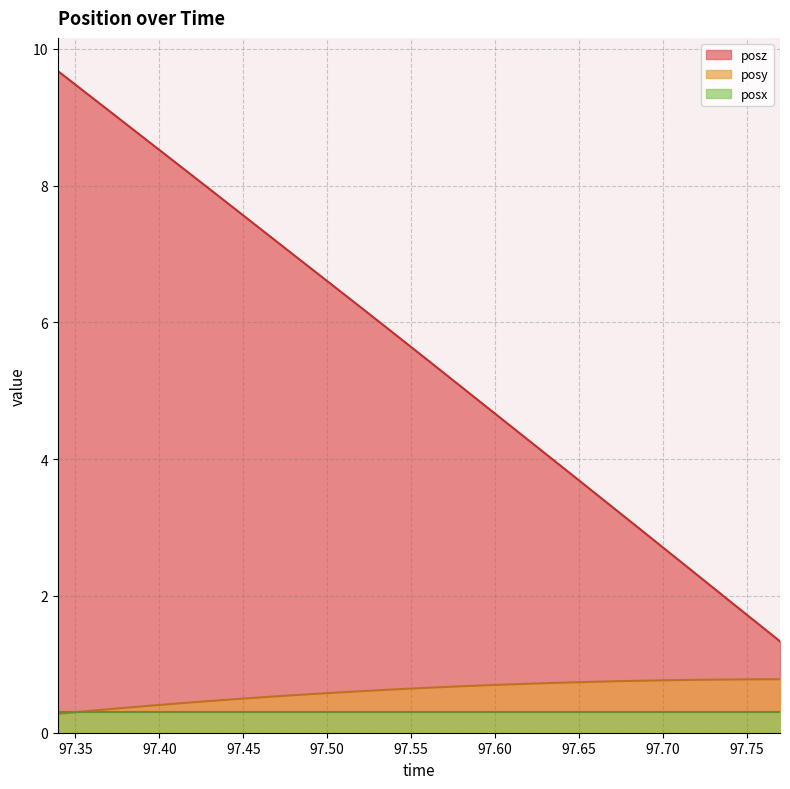

Count the posy values in the range 0 to 1.

32